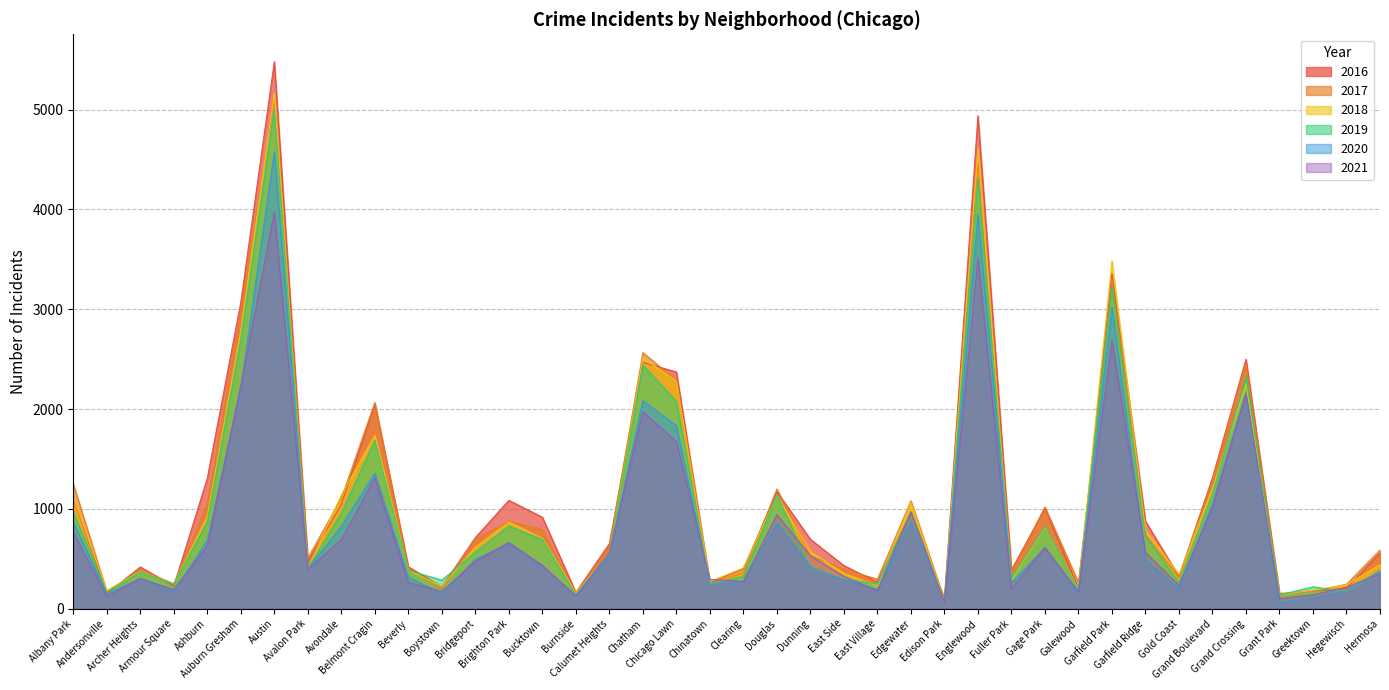

What is the label of the 6th point from the left?

Auburn Gresham